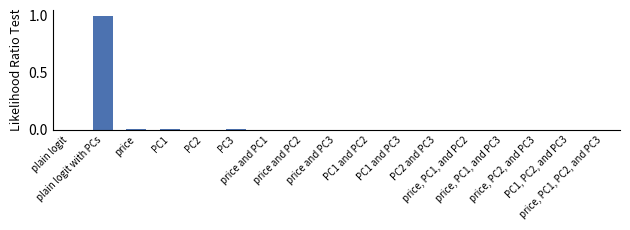

The value at PC1 is 0.0. True or false?

True